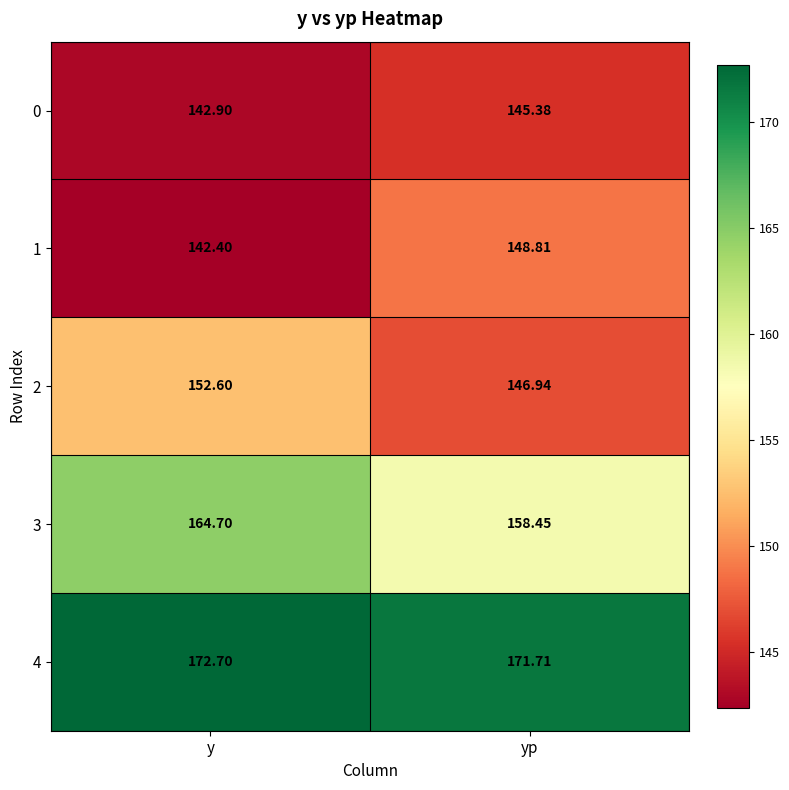

How many data points does each series have?

2